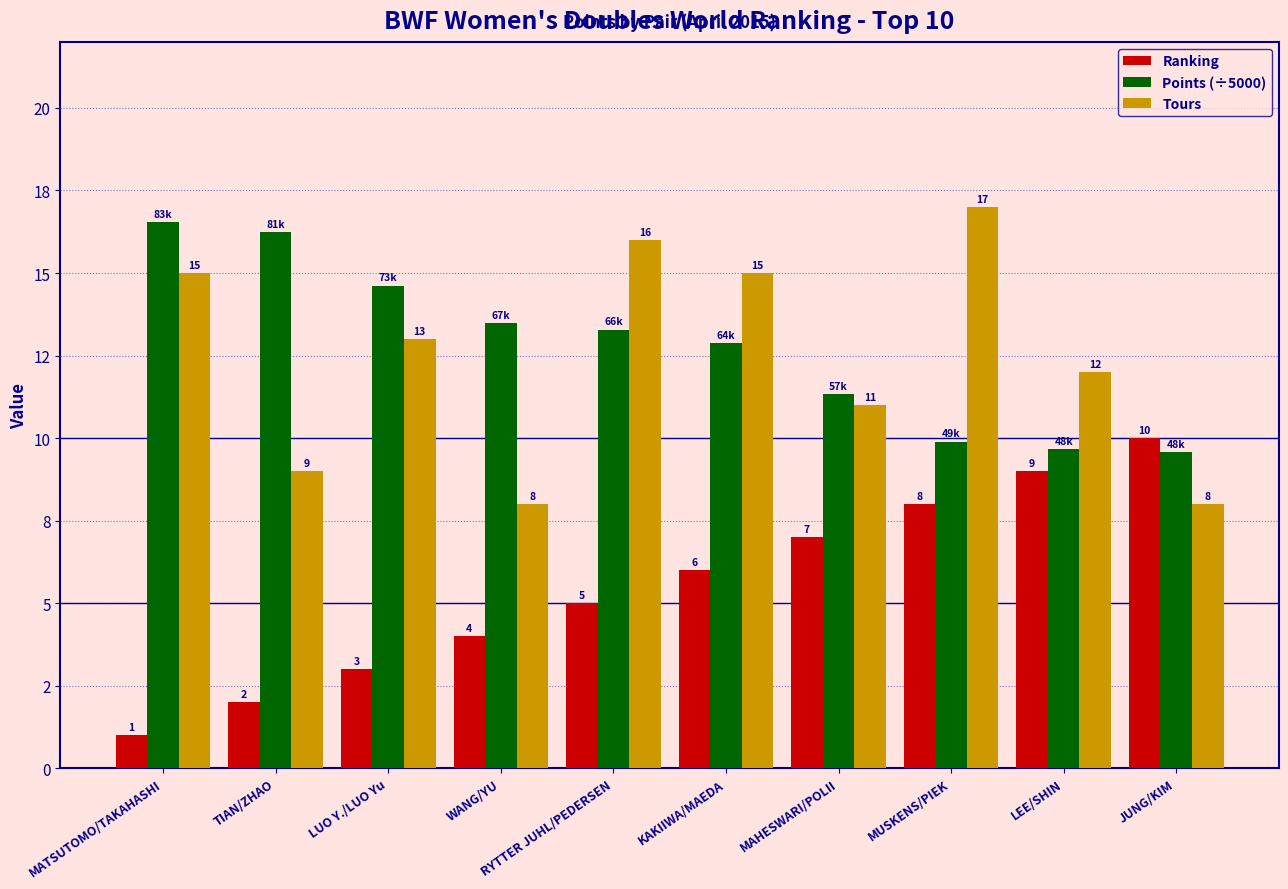

What is the difference between the second highest and minimum values in the Points (÷5000) series?

6.6